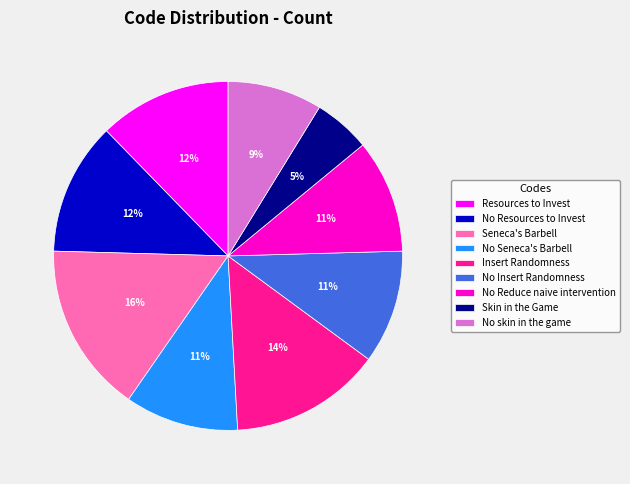

Is the sum of Insert Randomness and Skin in the Game greater than half?

No